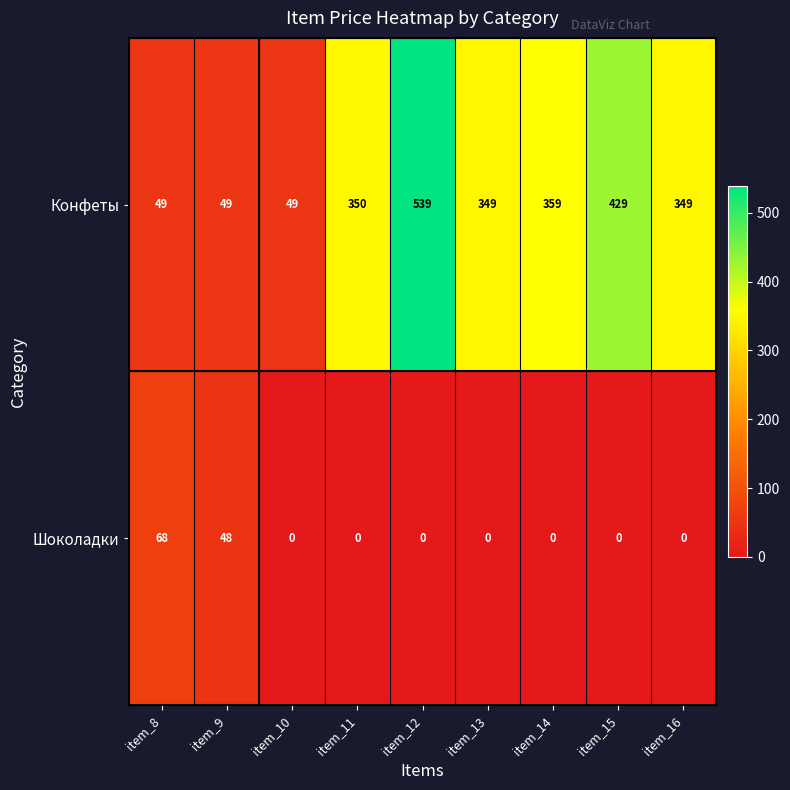

How many data points does each series have?

9